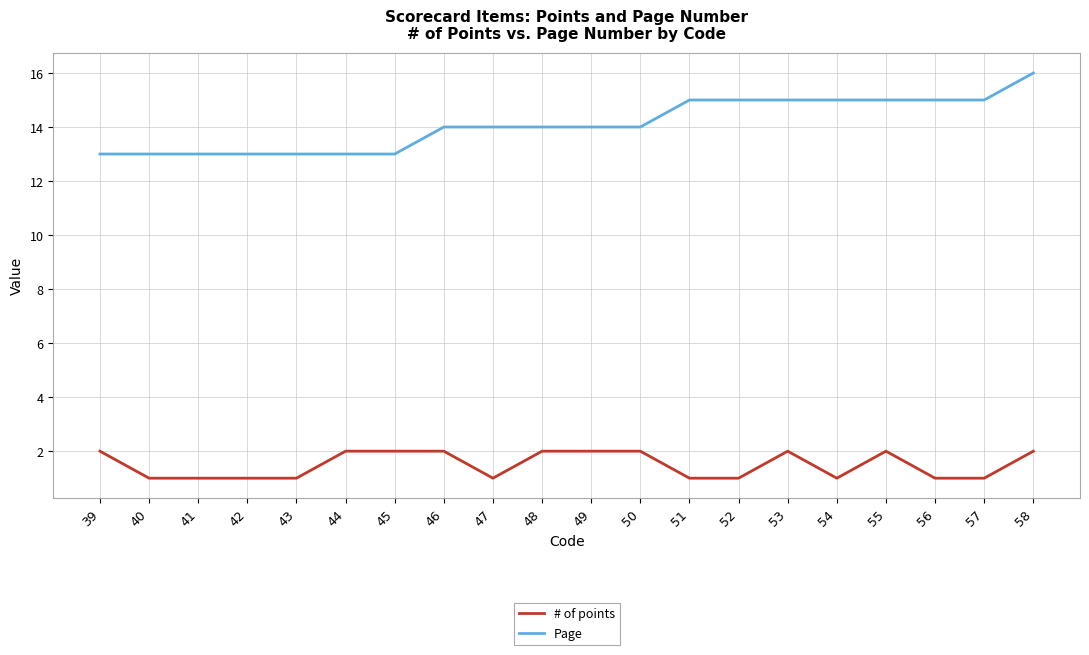

Is the value of # of points at 57 greater than the value of Page at 45?

No